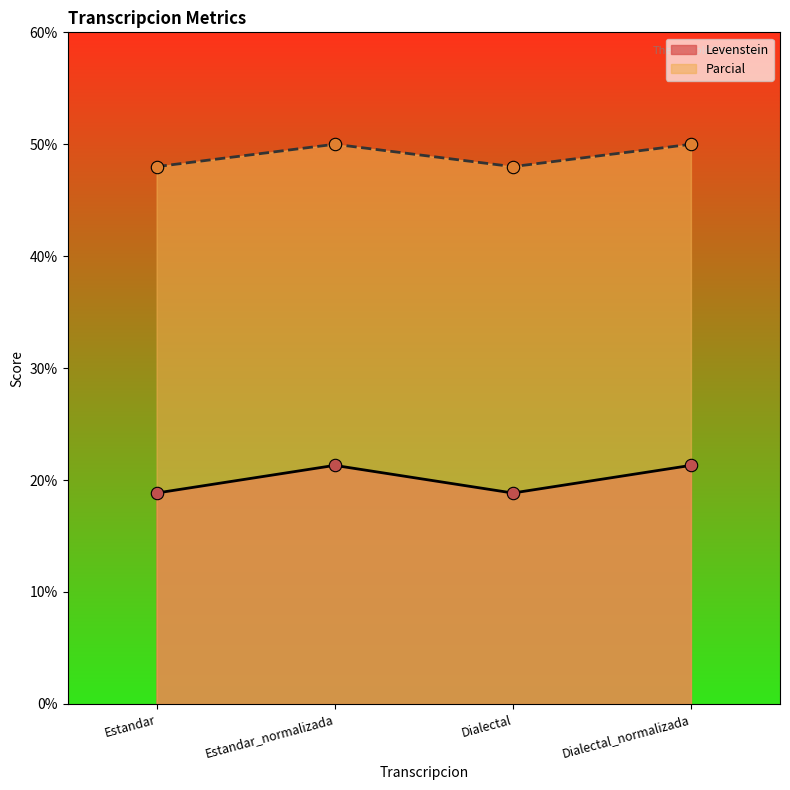

What are all the series names shown in the legend?

Levenstein, Parcial